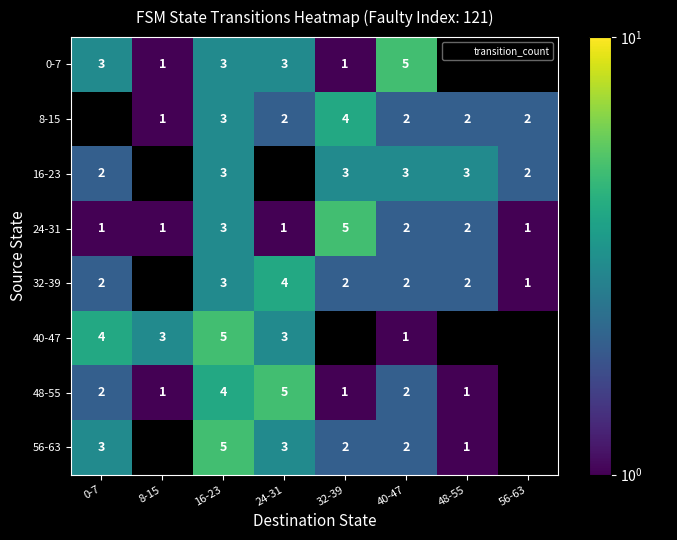

Which category has the highest value across all series?

40-47